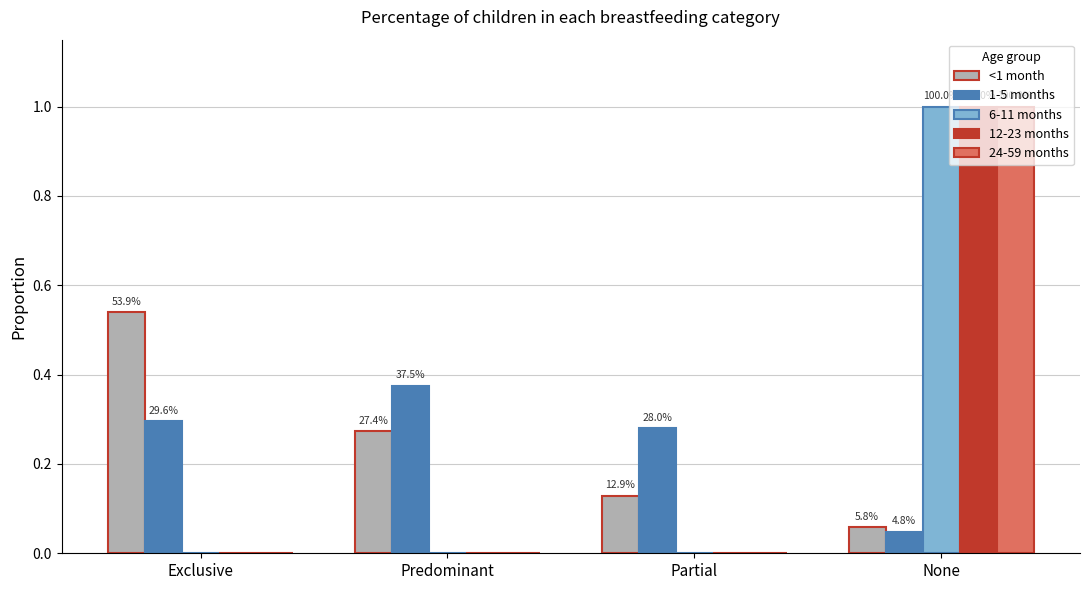

The 24-59 months series shows 0.0 at Exclusive. True or false?

True